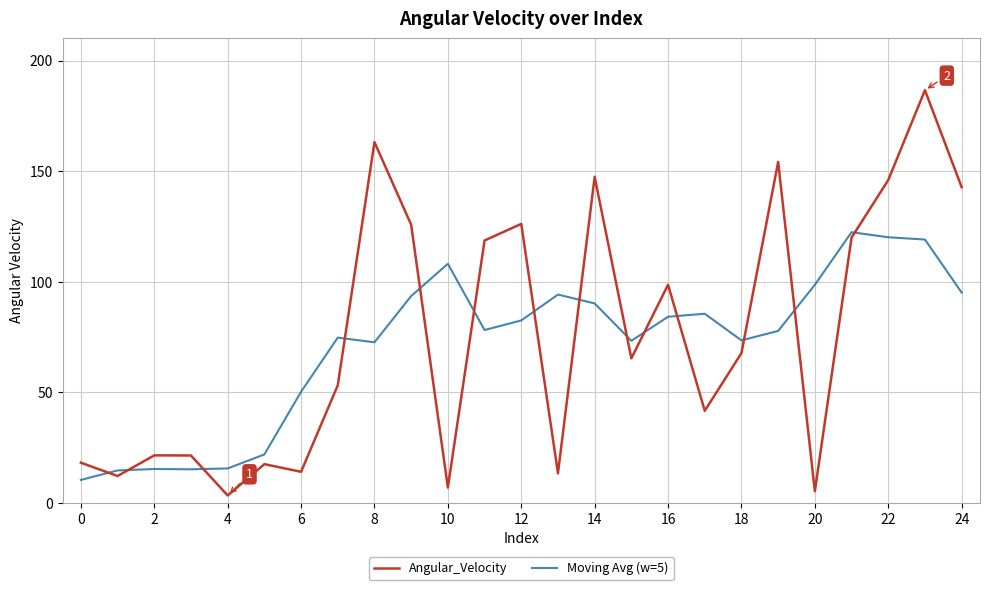

What is the difference between the second highest and minimum values in the Moving Avg (w=5) series?

109.8